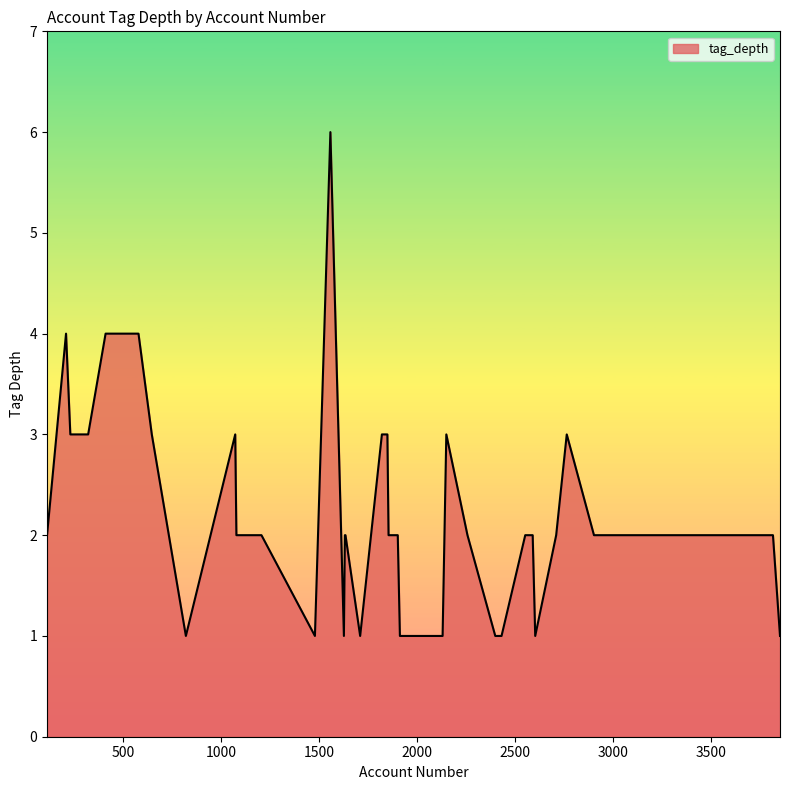

What is the greatest value displayed?

6